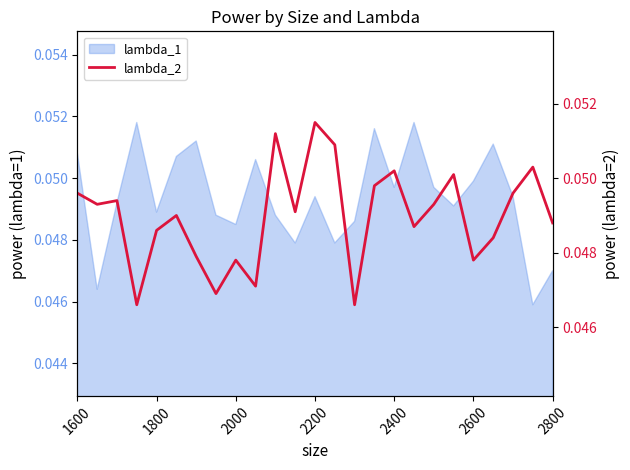

What is the sum of all values?

1.2